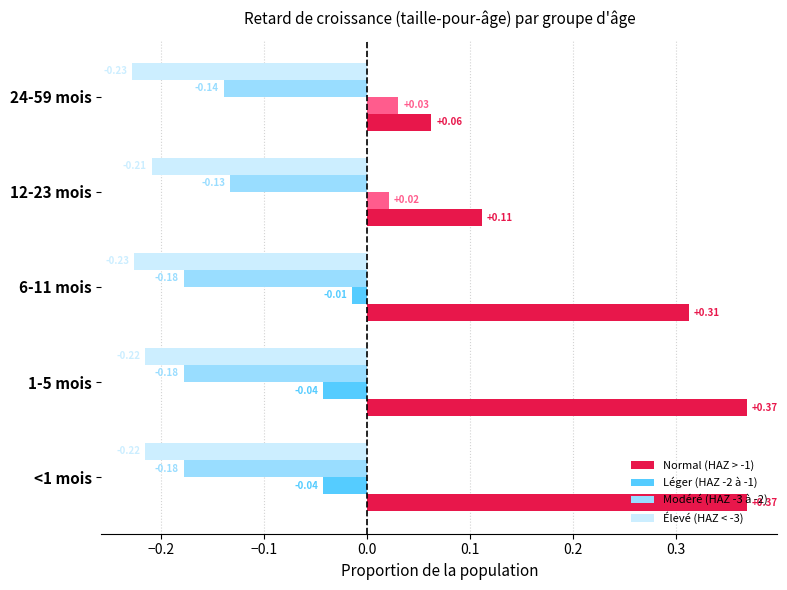

What is the total value across all series at 24-59 mois?

-0.3